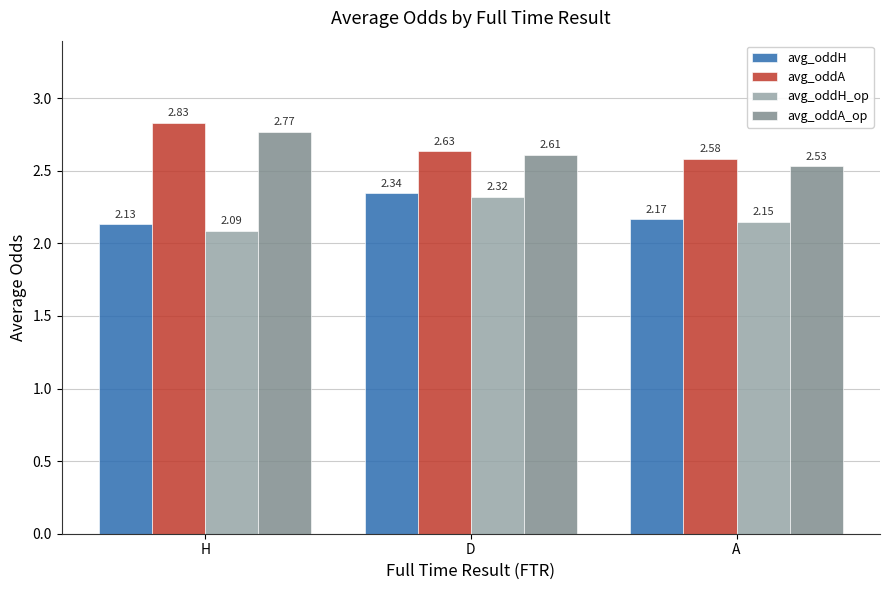

Which category has the highest value in the avg_oddA series?

H